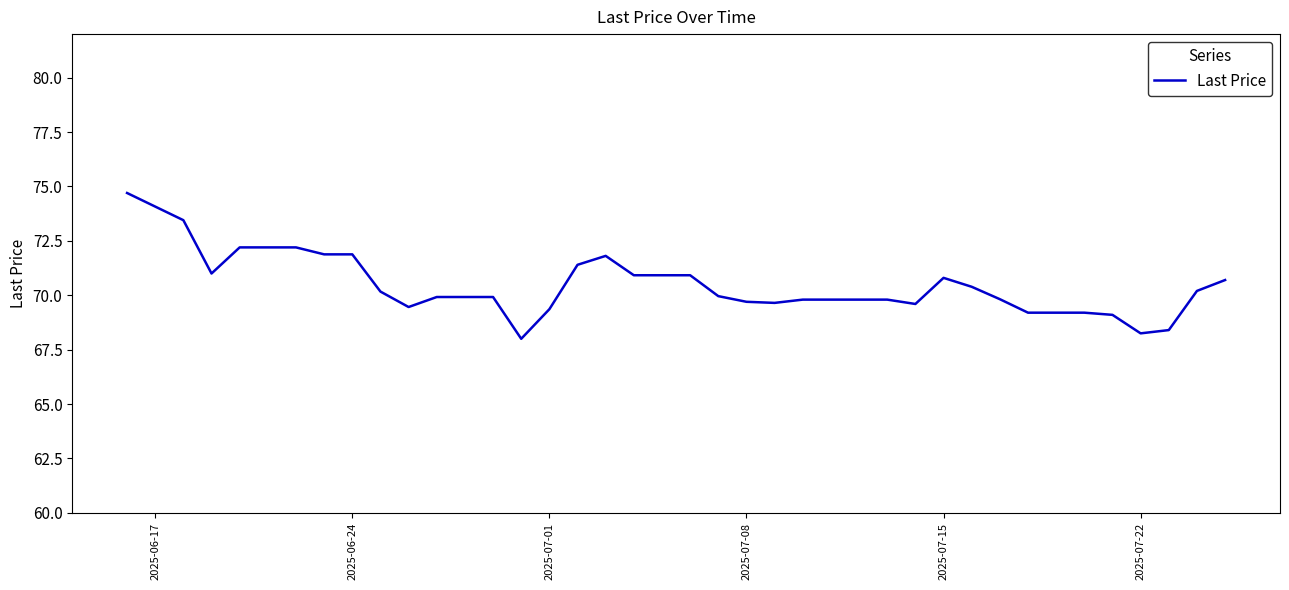

What is the smallest value displayed?

68.0